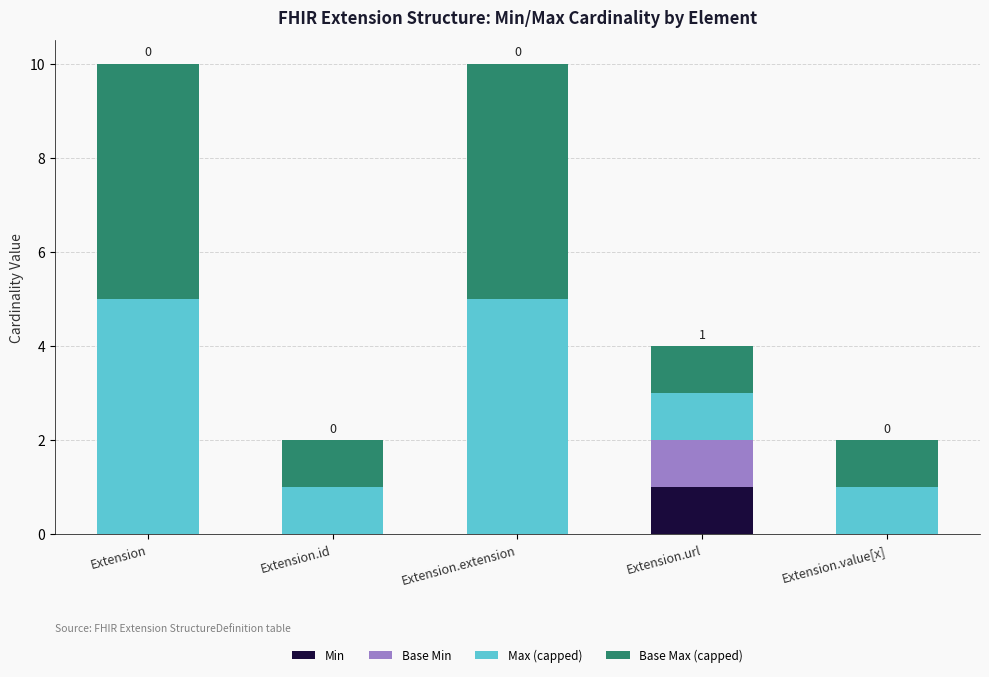

Reading left to right, what are the values for Min?

Extension=0	Extension.id=0	Extension.extension=0	Extension.url=1	Extension.value[x]=0